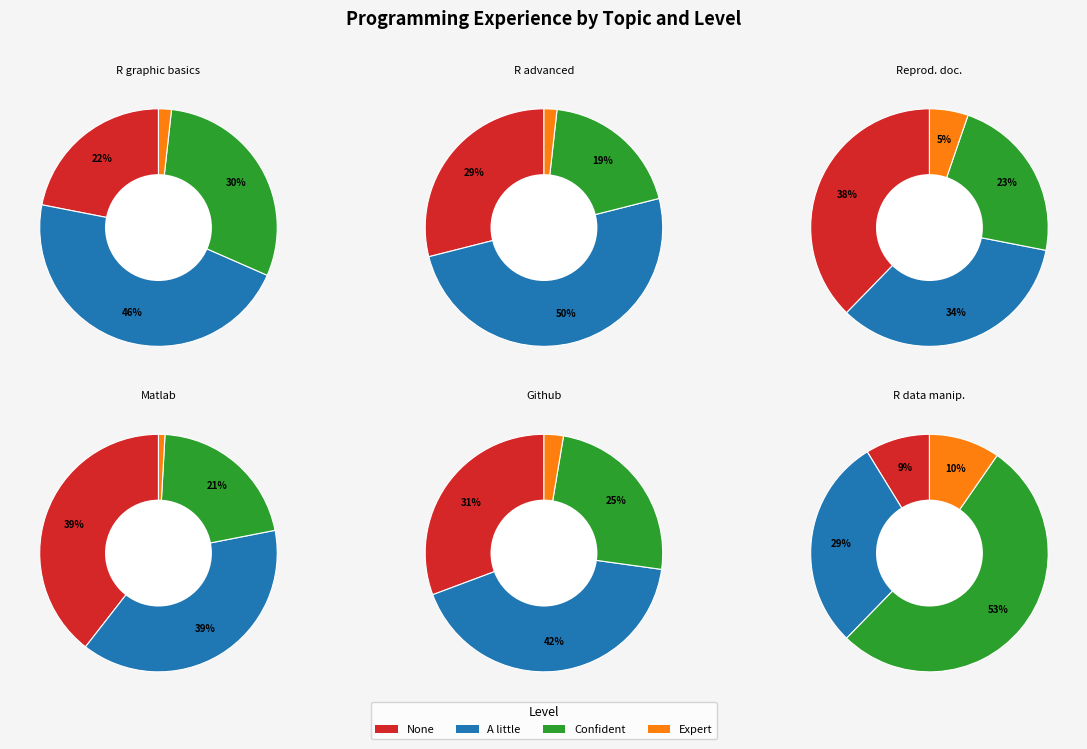

To the nearest percent, what is the combined percentage of None and Confident?

48%